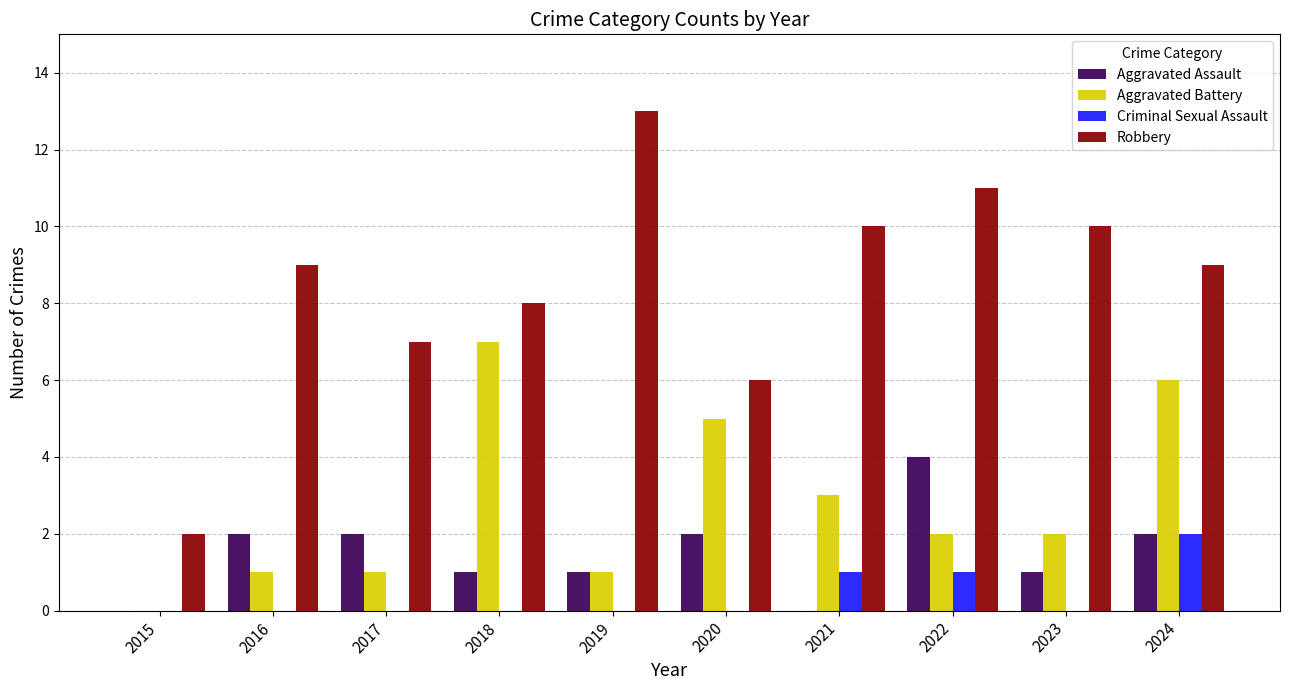

What is the sum of the Robbery values at 2023 and 2018?

18